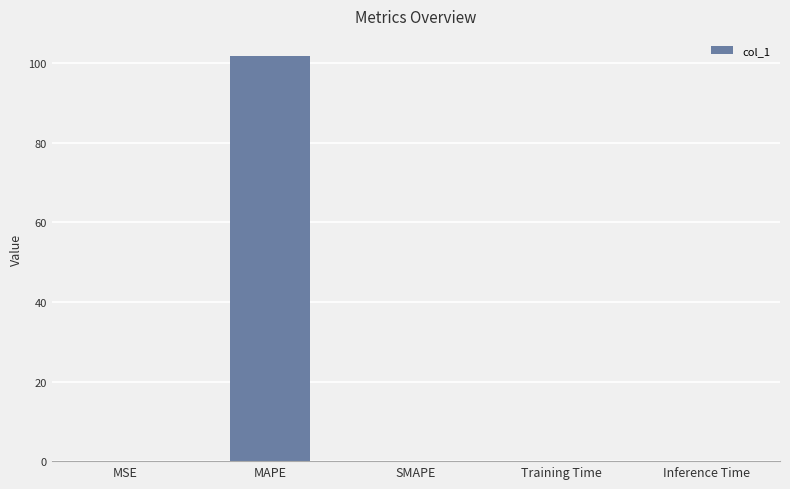

Between MAPE and SMAPE, which is larger?

MAPE